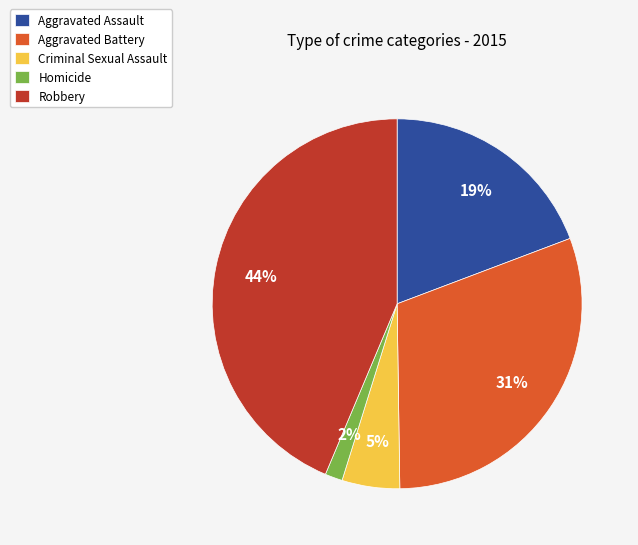

Which category has the smallest portion of the pie?

Homicide